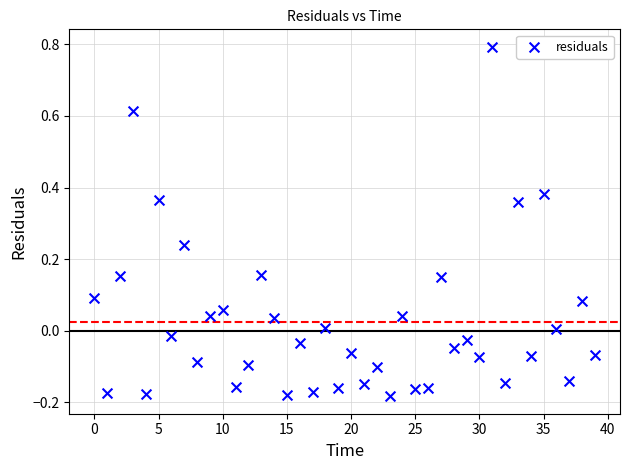

What is the range of Y values (max minus min)?

1.0